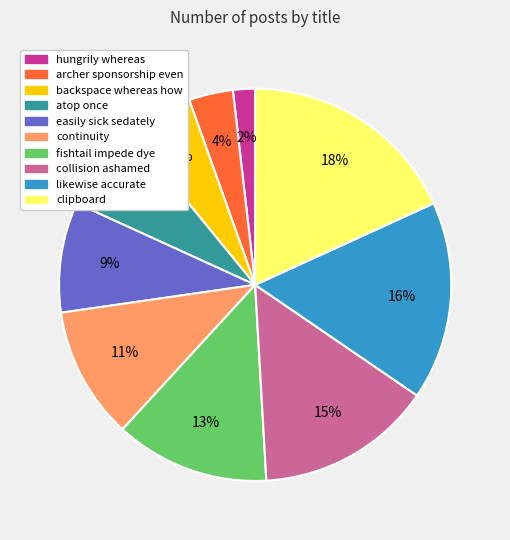

To the nearest percent, what is the combined percentage of backspace whereas how and archer sponsorship even?

9%